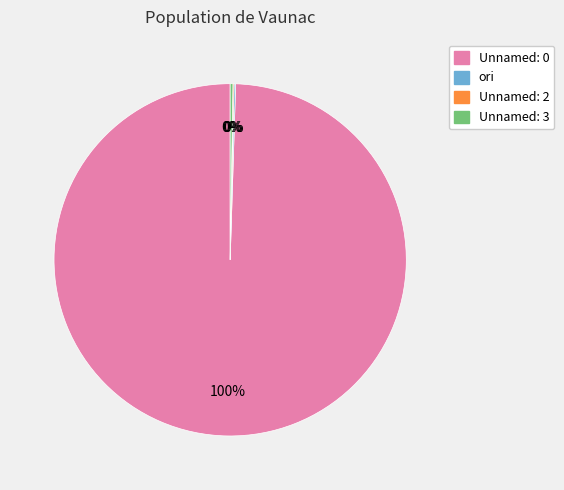

What percentage is the Unnamed: 0 slice, to the nearest percent?

100%